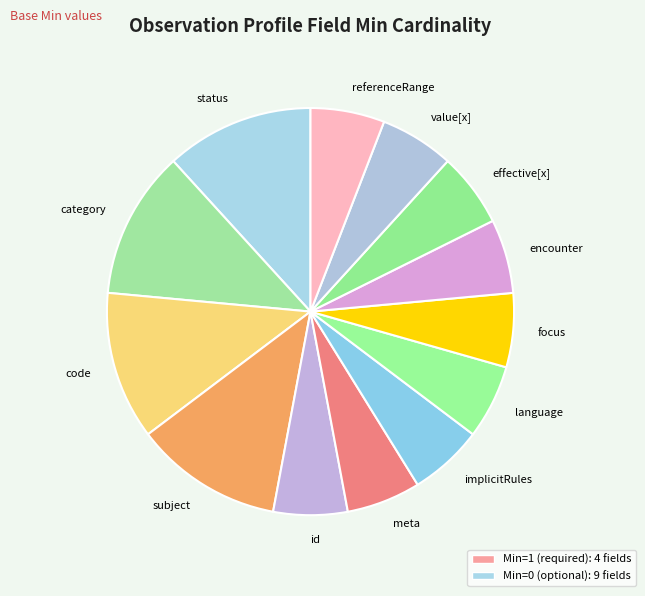

True or false: code accounts for 12% of the total.

True